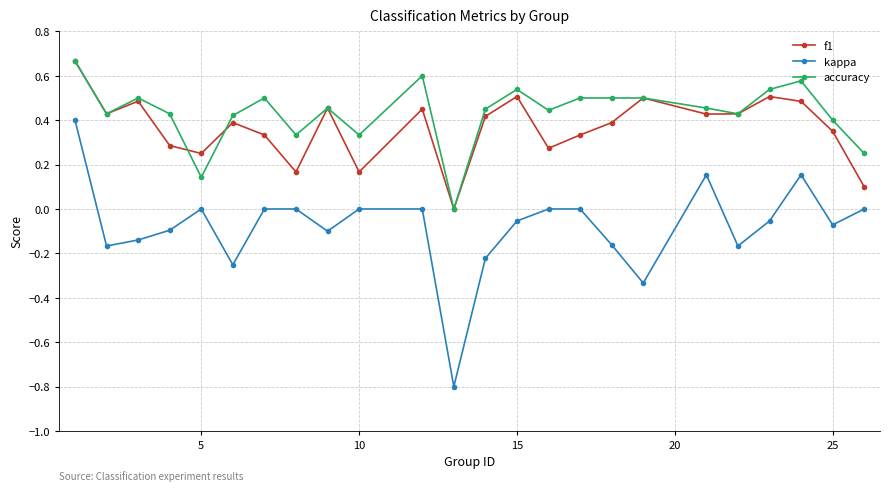

True or false: kappa has more than 0 points higher than both neighbors.

True